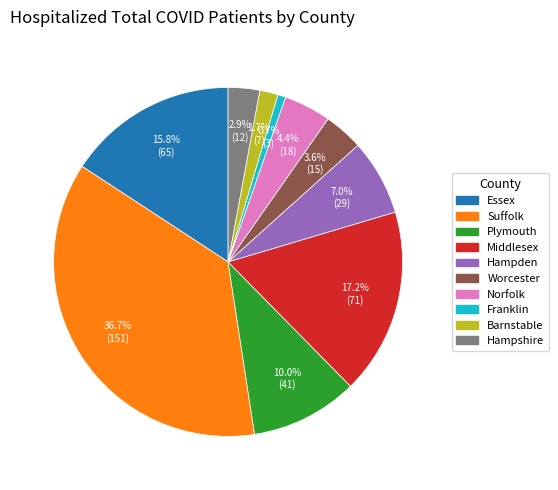

Does any single category account for the majority?

No